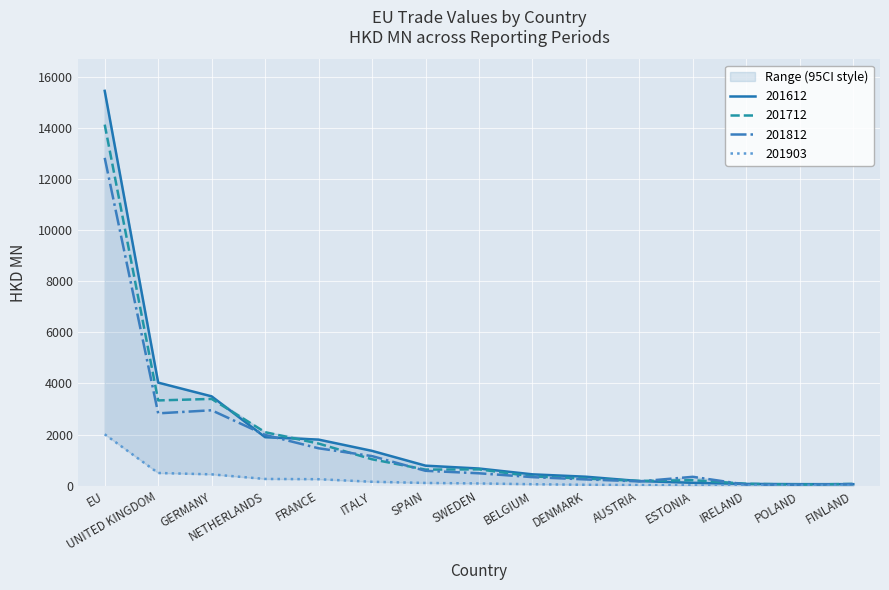

How many distinct data groups are displayed?

4